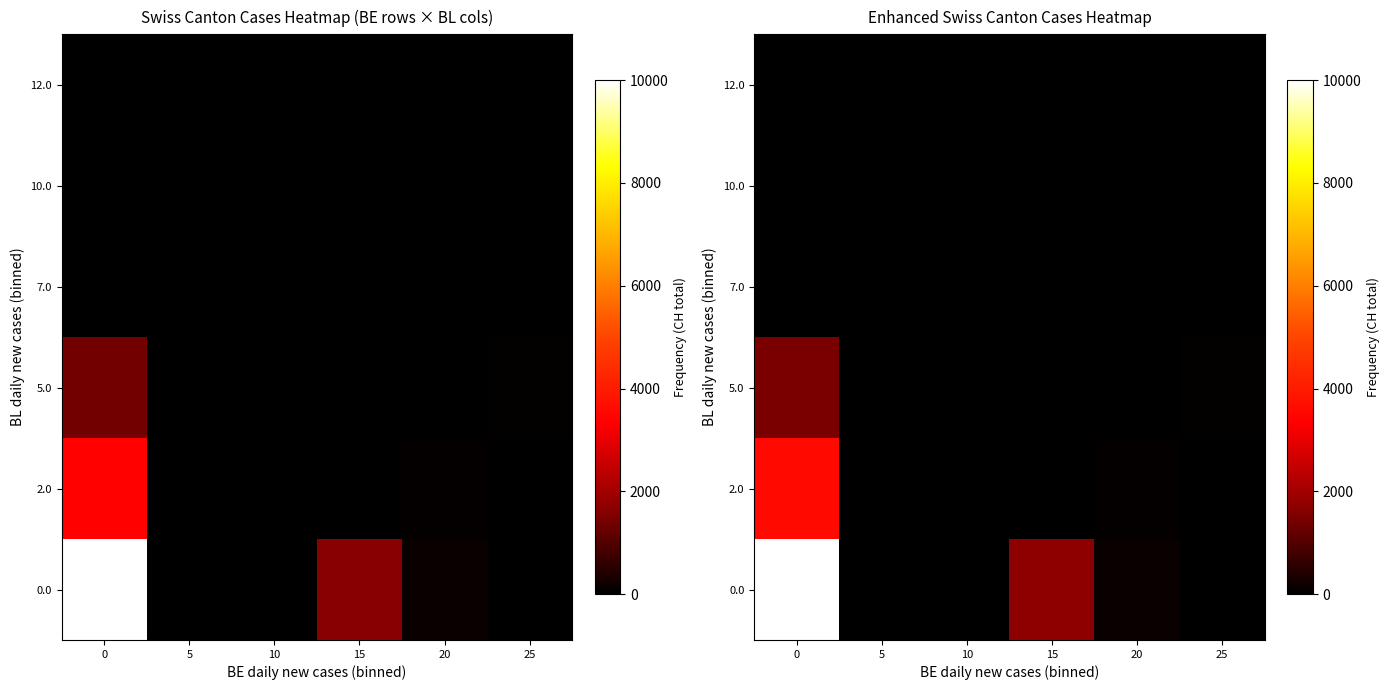

List the labels in order of 0.0 value, smallest first.

5, 10, 25, 20, 15, 0